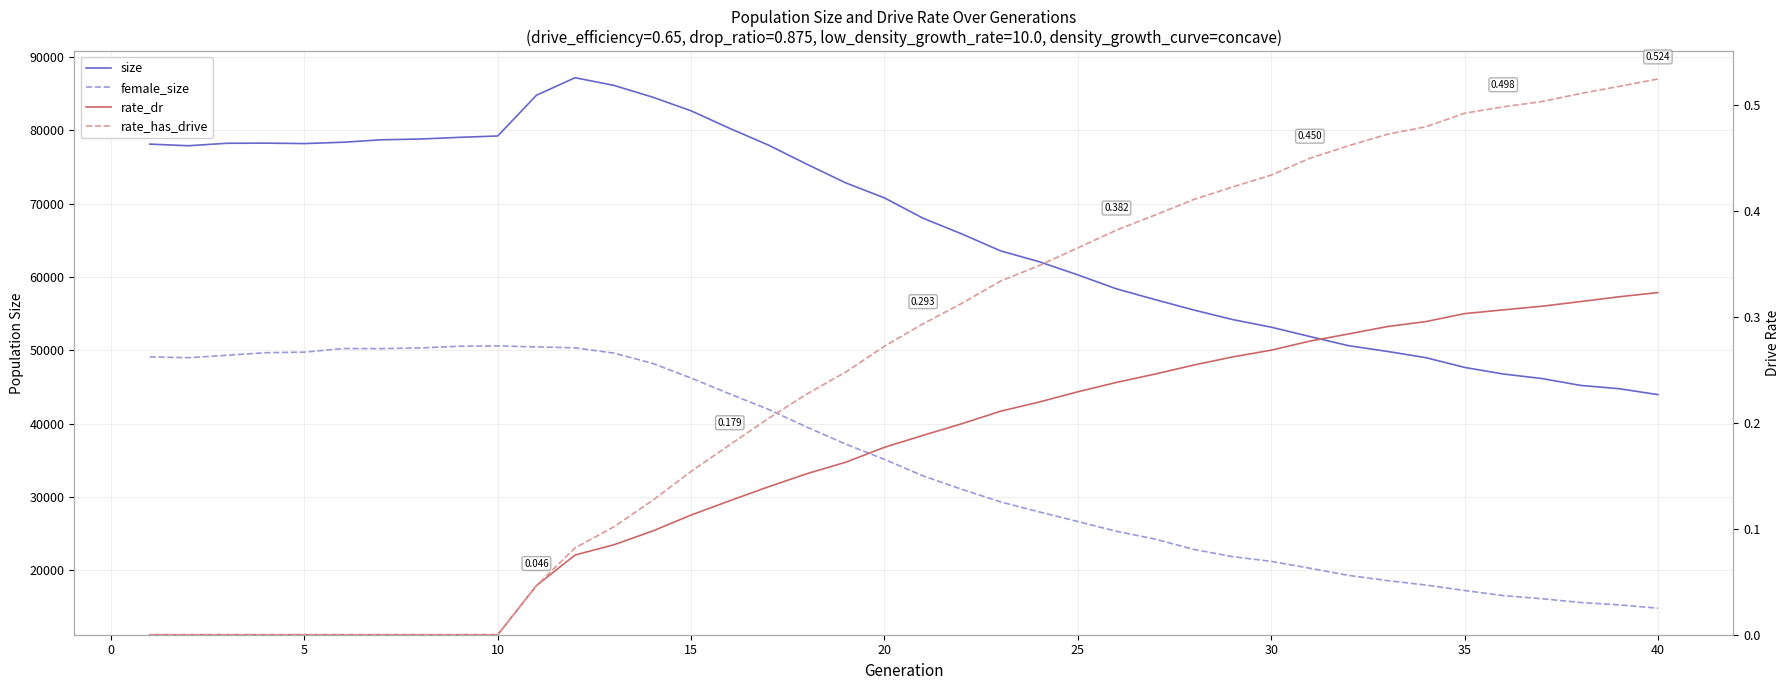

How many lines are shown in the chart?

4